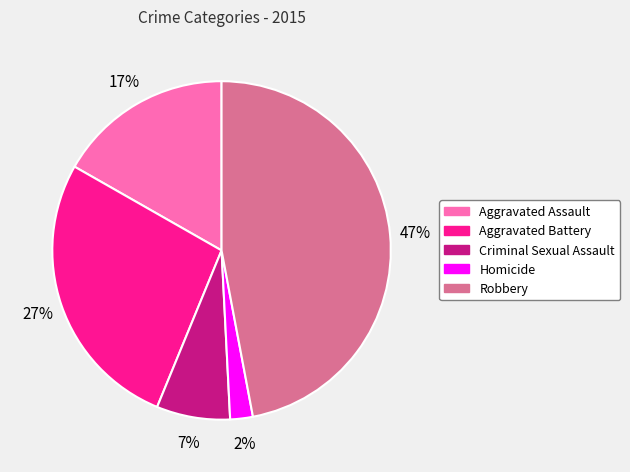

To the nearest percent, what is the average slice percentage?

20%